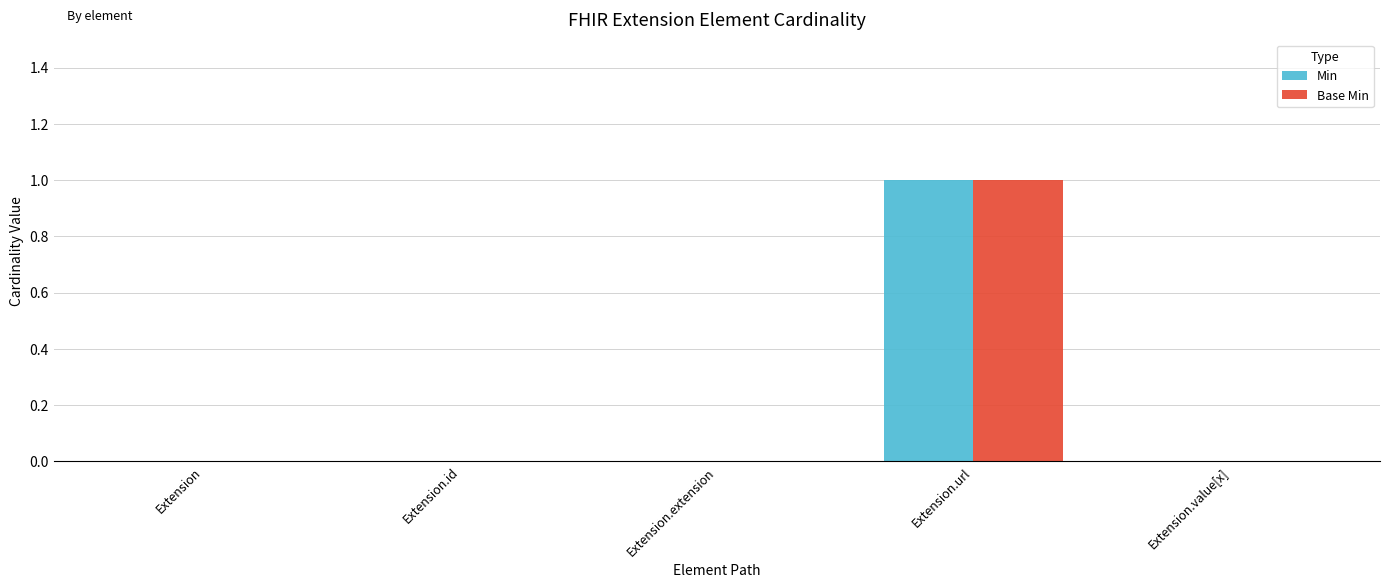

At which label does Min reach its peak?

Extension.url